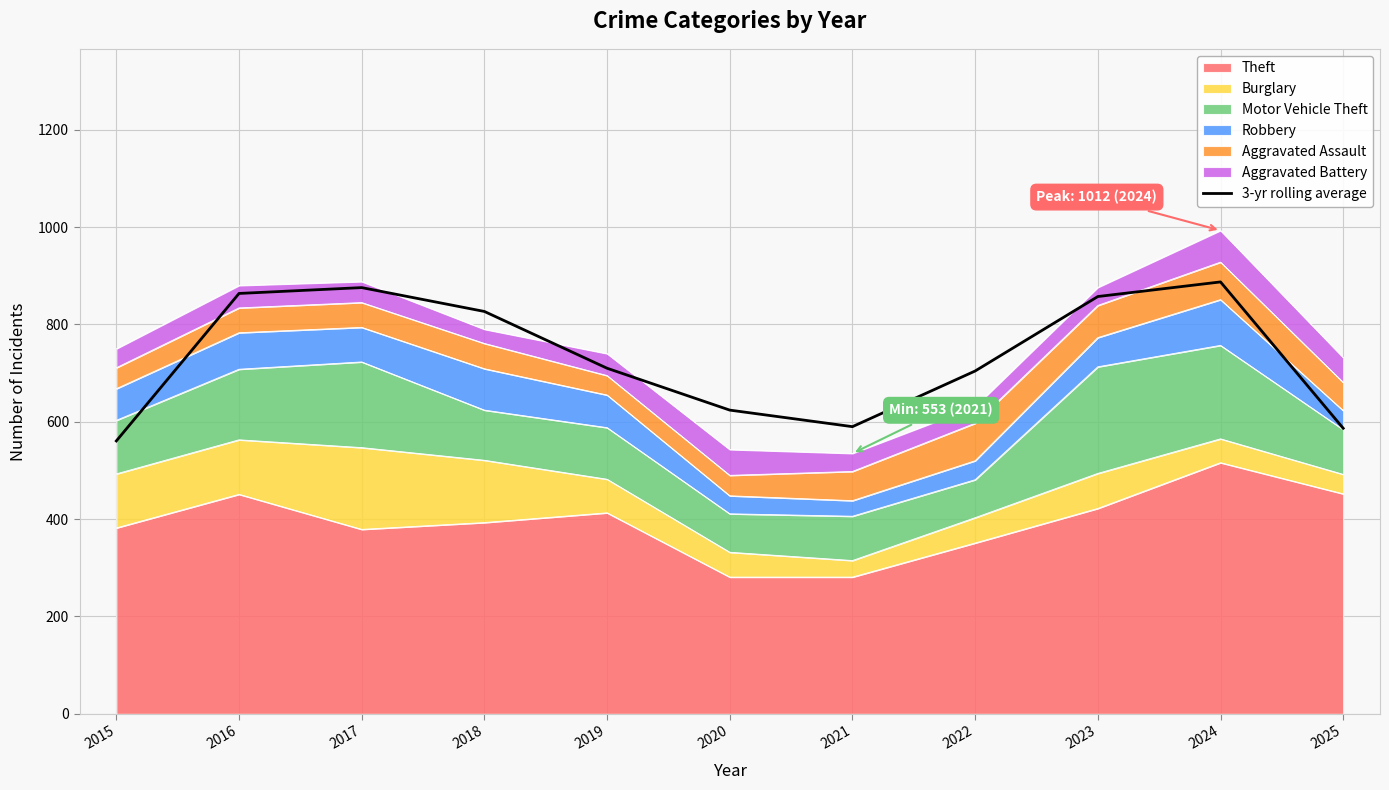

How many interior local valleys (lower than both neighbors) does the data have?

1